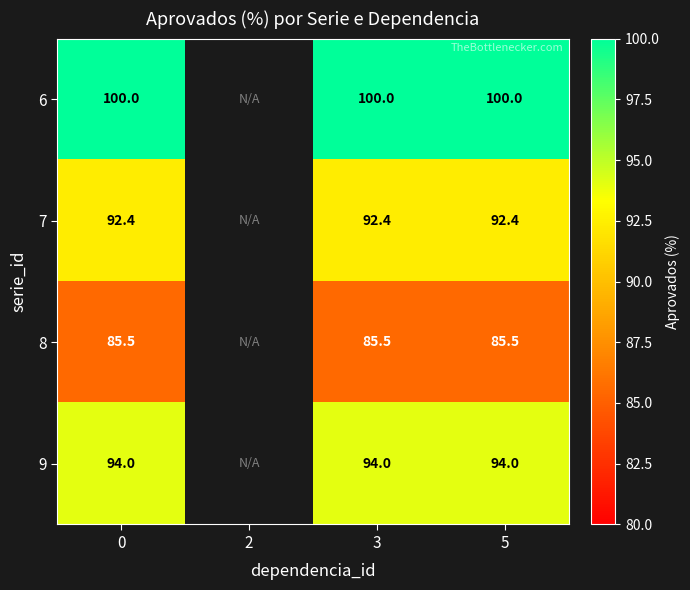

How many categories are shown in the chart?

4